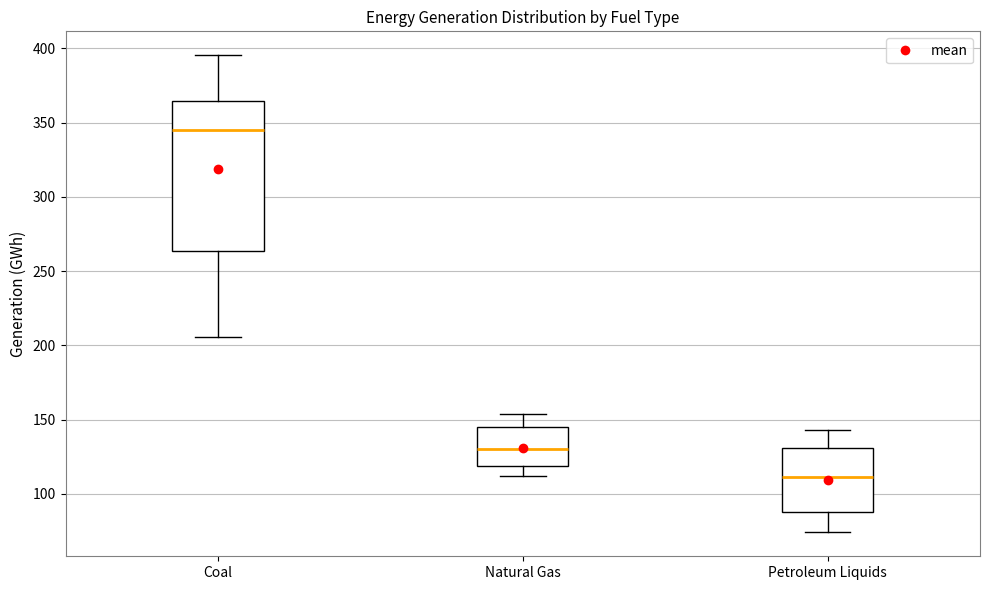

Where does the median line of the box for Coal sit on the y-axis? The values are not printed on the chart, so give them approximately, as read against the axis.

345